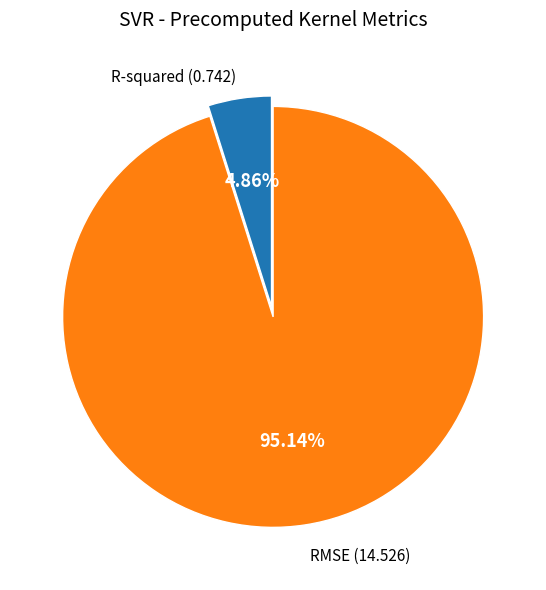

Is there a majority slice in this chart?

Yes